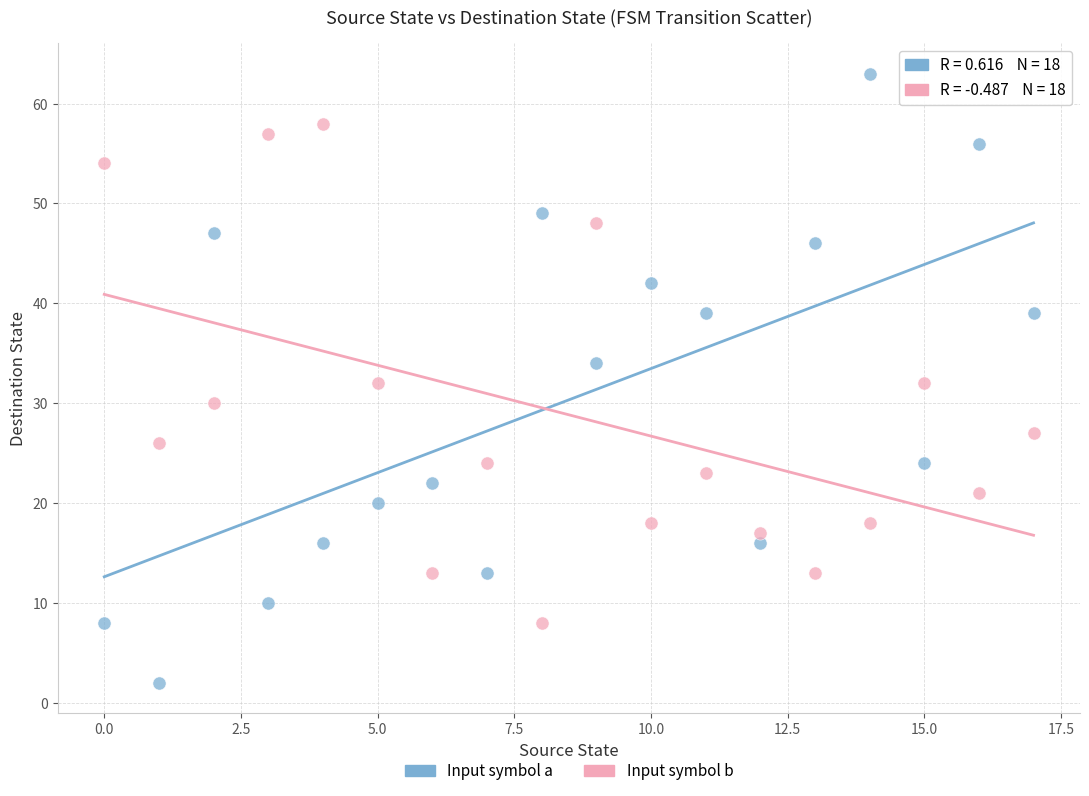

Across all data points, what is the range of Y values (max minus min)?

61